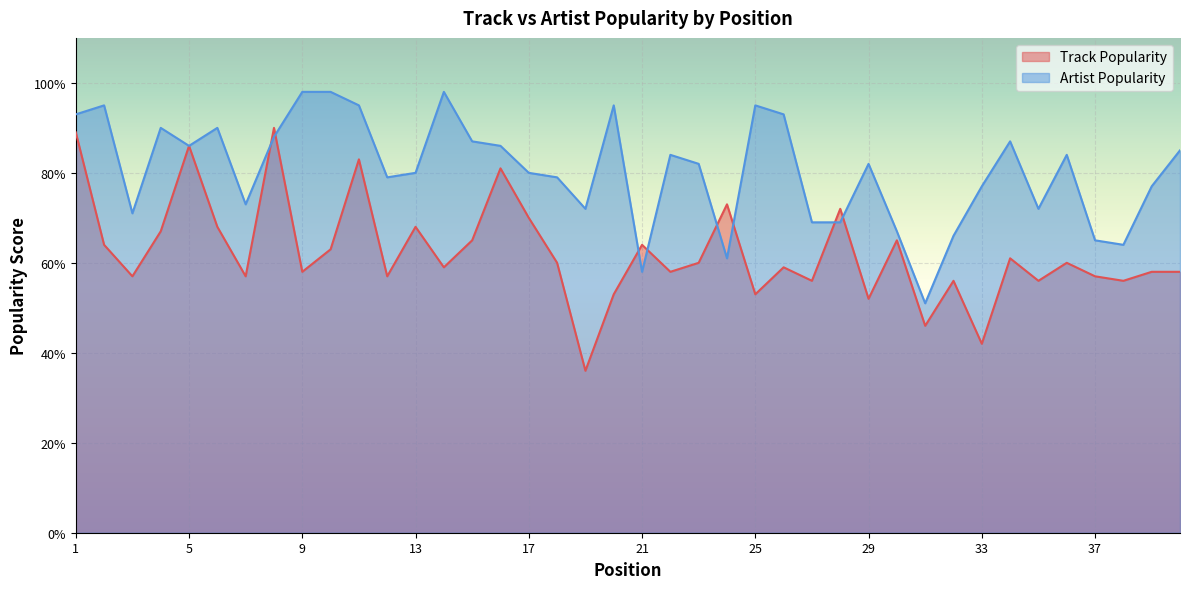

What is the difference between the highest and lowest values at 39?

19